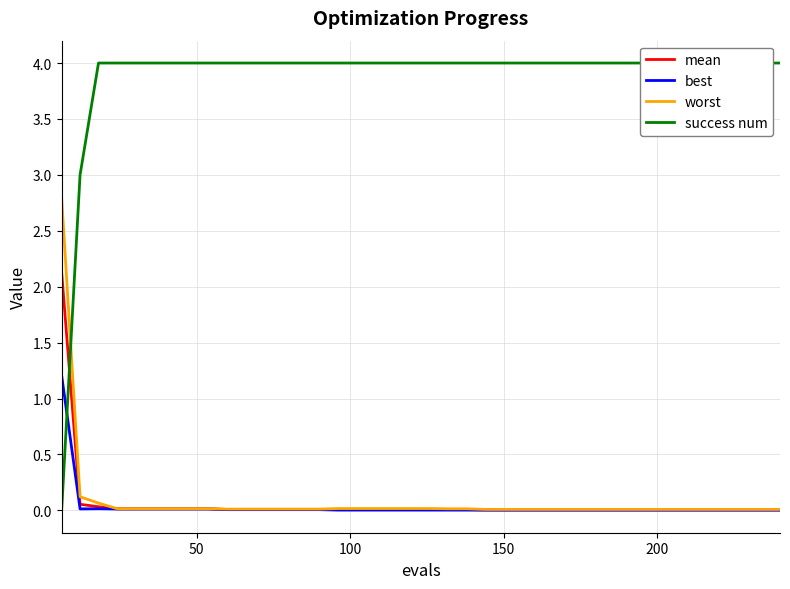

What is the maximum value for best?

1.2